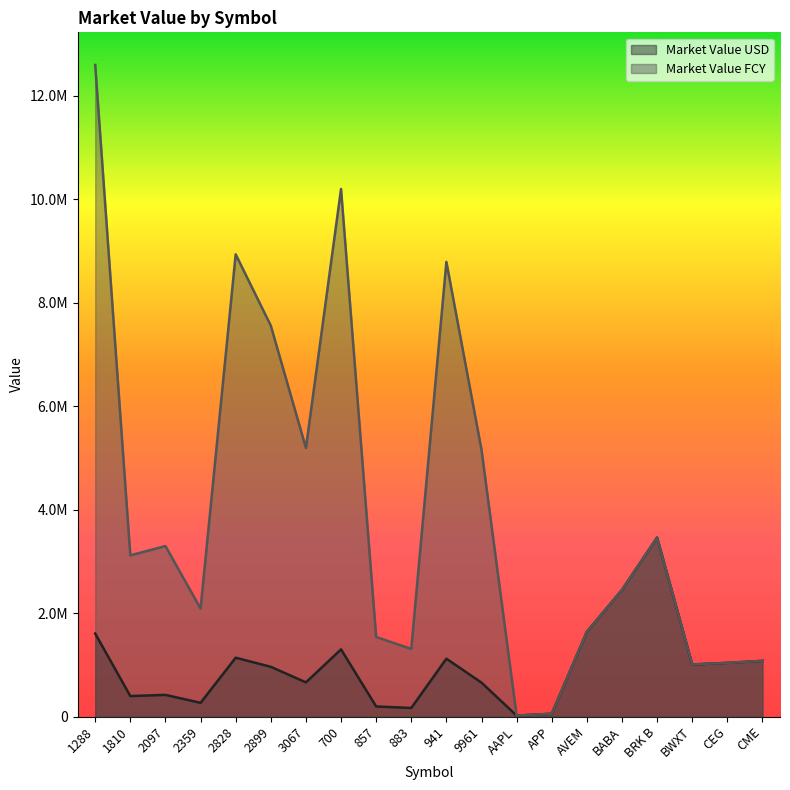

At which label does Market Value FCY first exceed 3117000?

1288